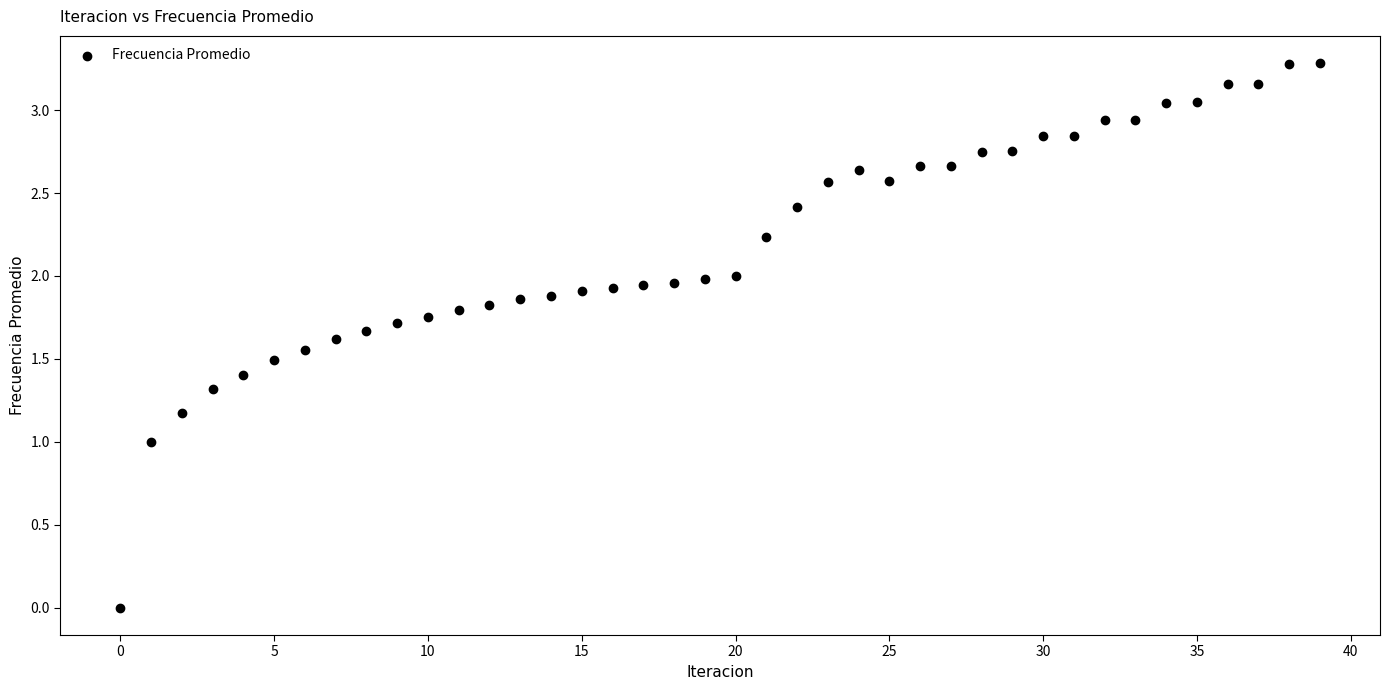

How many data points are displayed?

40